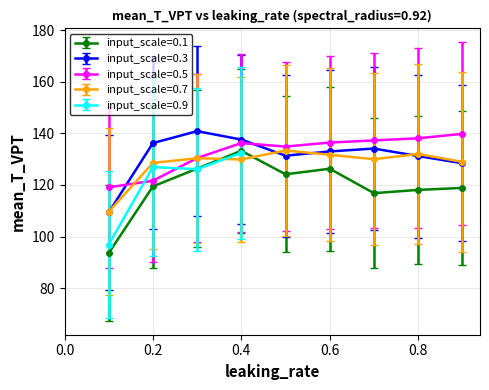

Where is the first local maximum for input_scale=0.1?

0.4